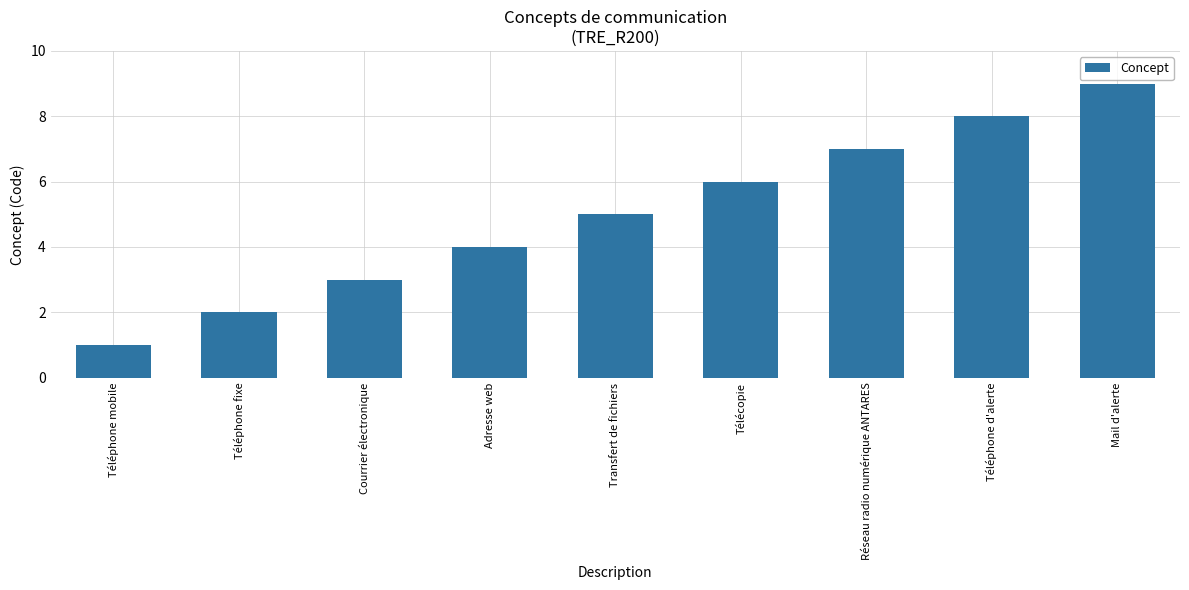

Reading right to left, what are all the values shown in this chart?

Mail d'alerte=9	Téléphone d'alerte=8	Réseau radio numérique ANTARES=7	Télécopie=6	Transfert de fichiers=5	Adresse web=4	Courrier électronique=3	Téléphone fixe=2	Téléphone mobile=1